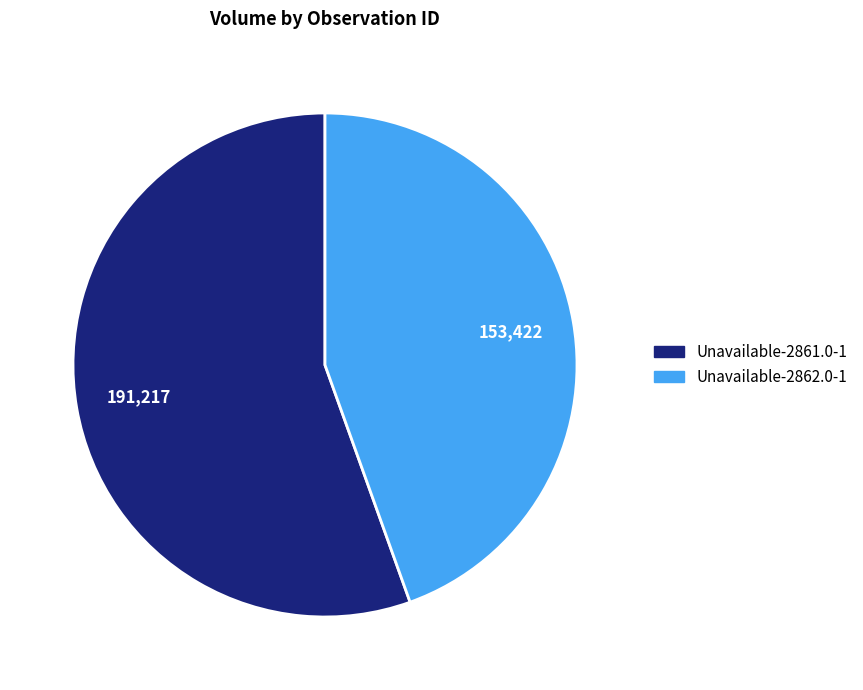

Approximately how many times larger is the value at Unavailable-2862.0-1 compared to Unavailable-2861.0-1?

0.8